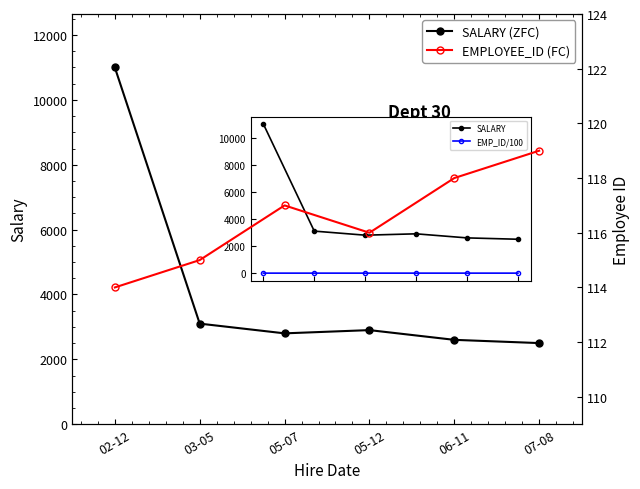

Between 03-05 and 05-12, which series saw the biggest shift?

SALARY (ZFC)